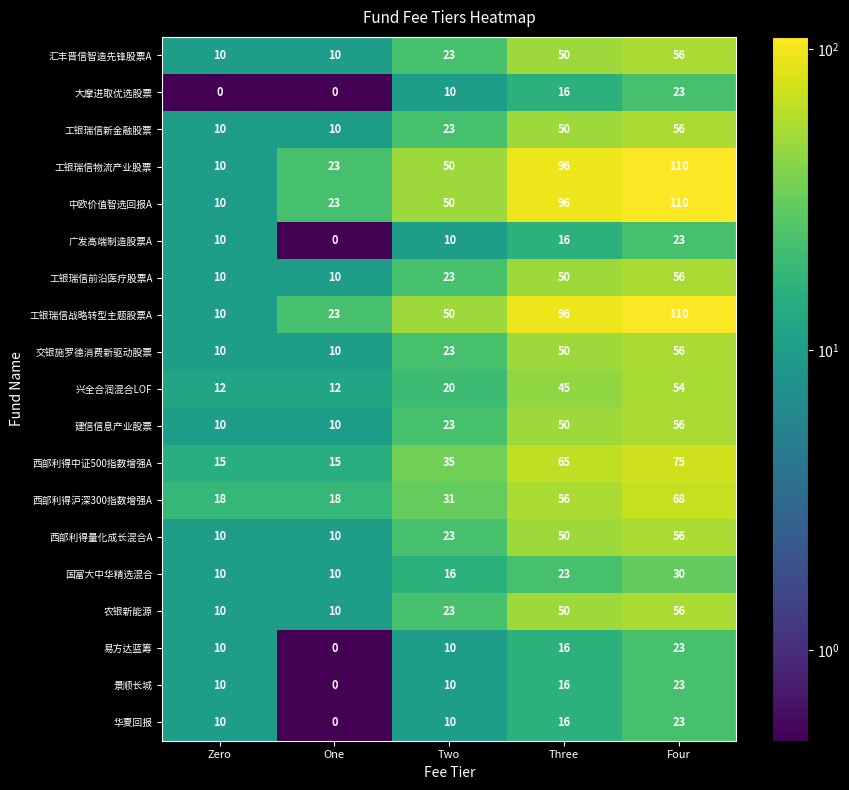

The value of 兴全合润混合LOF at Zero is 12. True or false?

True